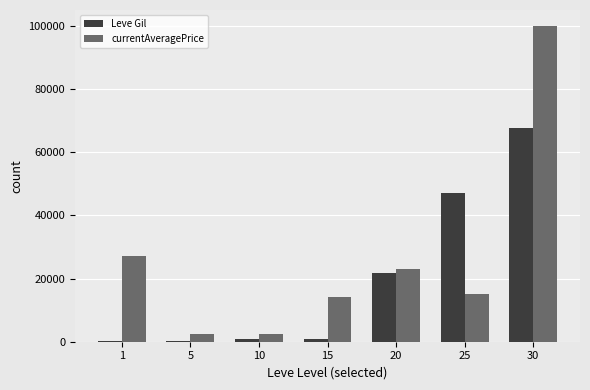

Is the value of Leve Gil at 20 greater than the value of currentAveragePrice at 10?

Yes